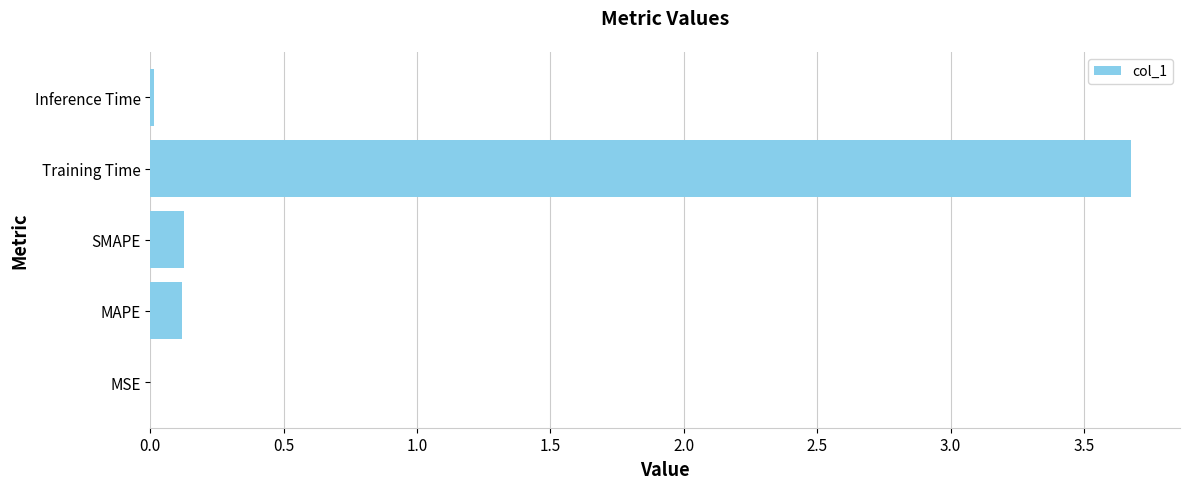

True or false: the data shows 0.0 at Inference Time.

True